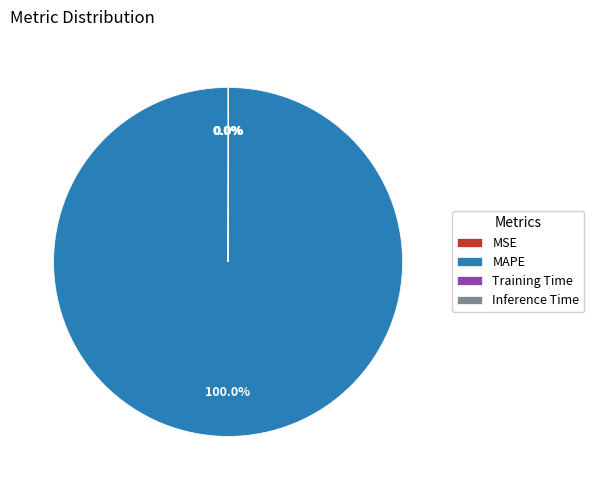

Which category accounts for the majority?

MAPE